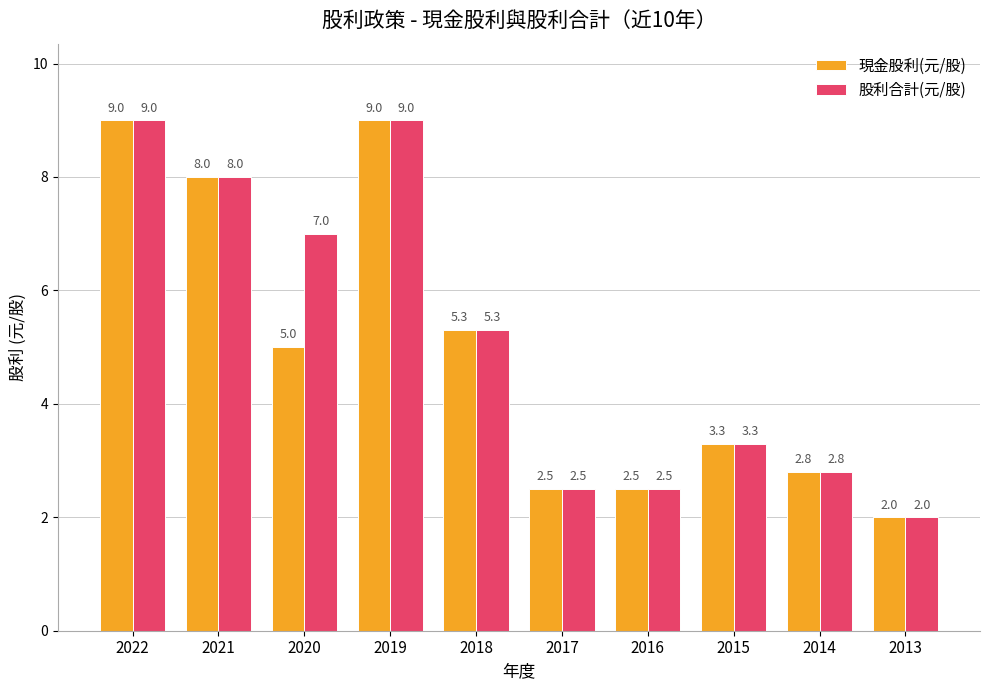

Reading left to right, what are all the values shown in this chart?

現金股利(元/股): 2022=9.0	2021=8.0	2020=5.0	2019=9.0	2018=5.3	2017=2.5	2016=2.5	2015=3.3	2014=2.8	2013=2.0
股利合計(元/股): 2022=9.0	2021=8.0	2020=7.0	2019=9.0	2018=5.3	2017=2.5	2016=2.5	2015=3.3	2014=2.8	2013=2.0